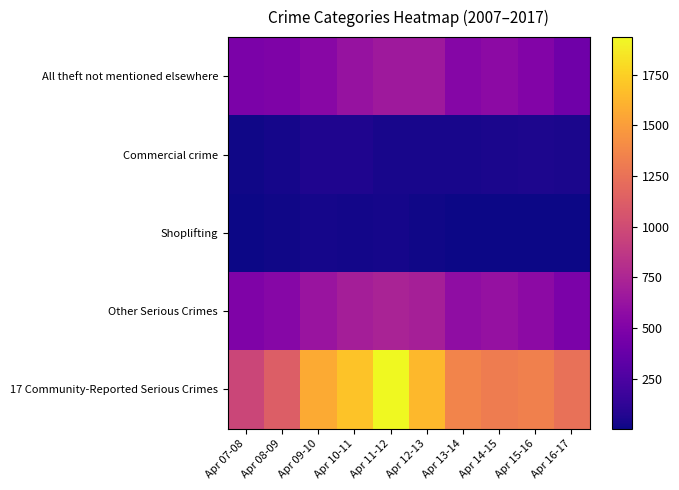

How many data points does each series have?

10